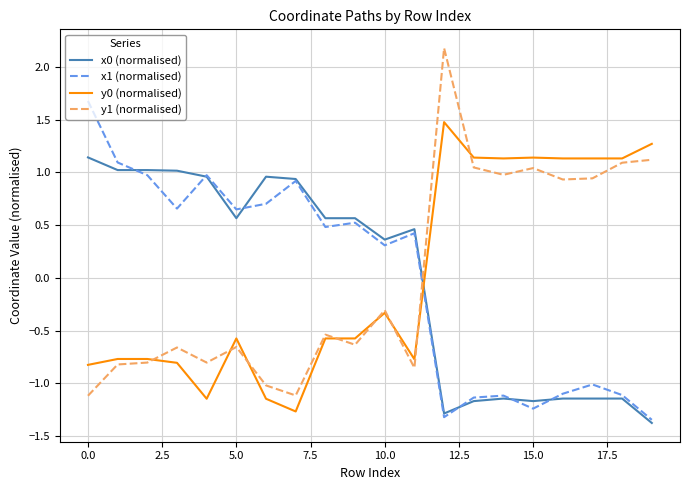

True or false: x0 (normalised) and y1 (normalised) cross at least once.

True